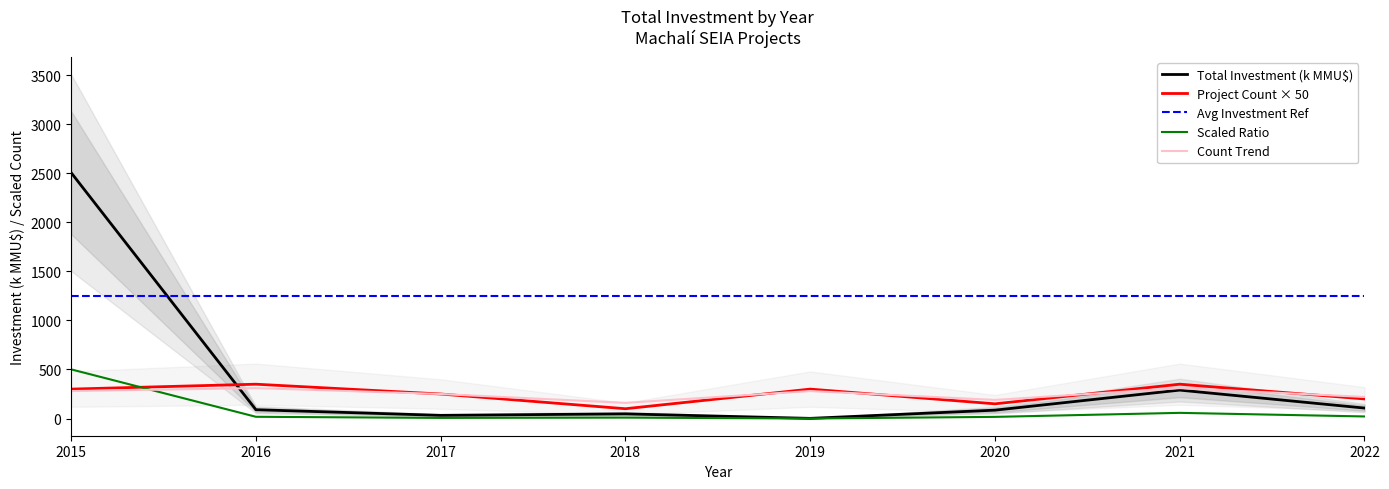

True or false: Count Trend has a value of 371.9 at 2017.

False